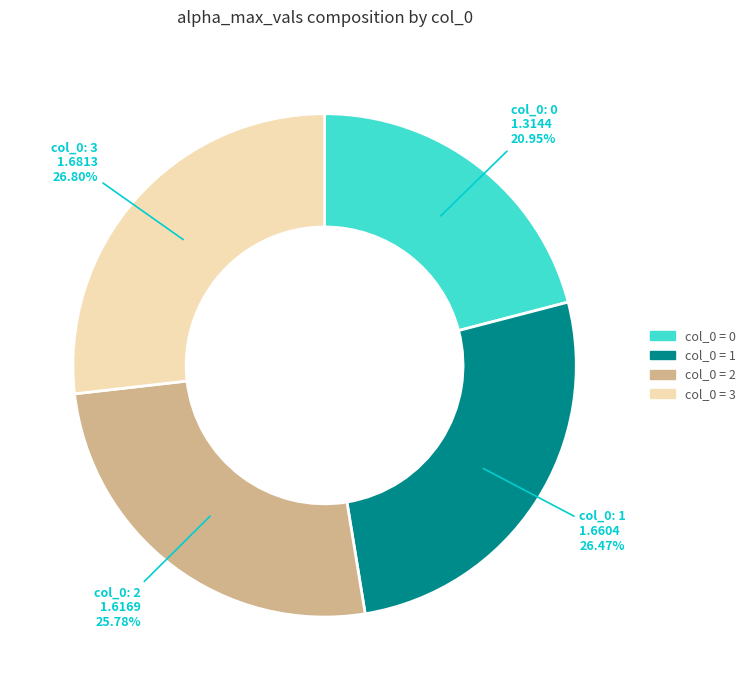

Count the number of slices in the pie.

4